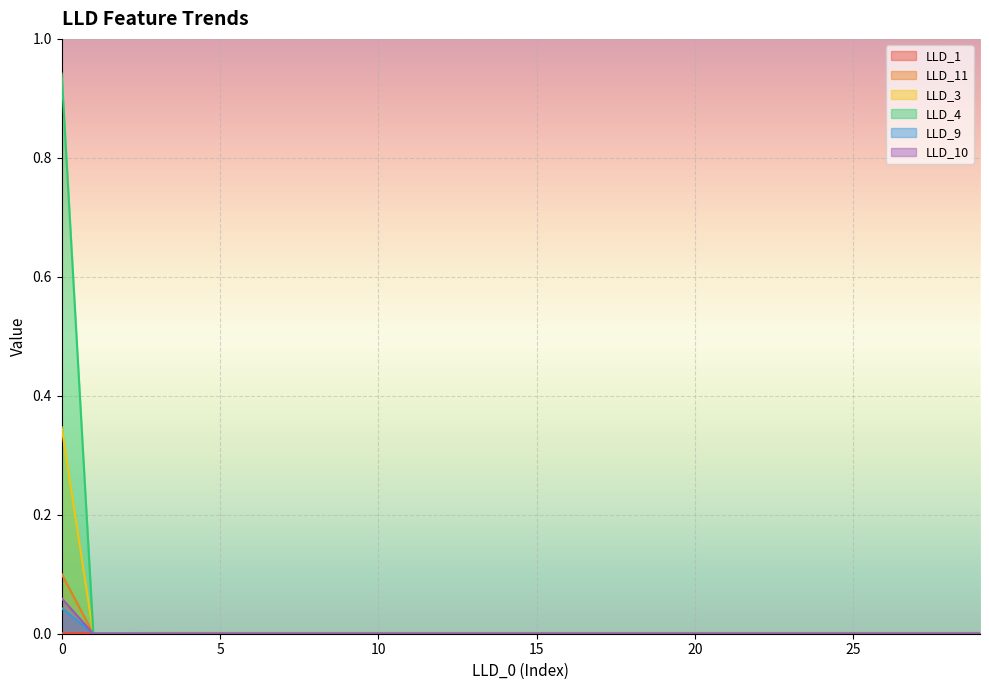

Which series has the widest spread of values?

LLD_4